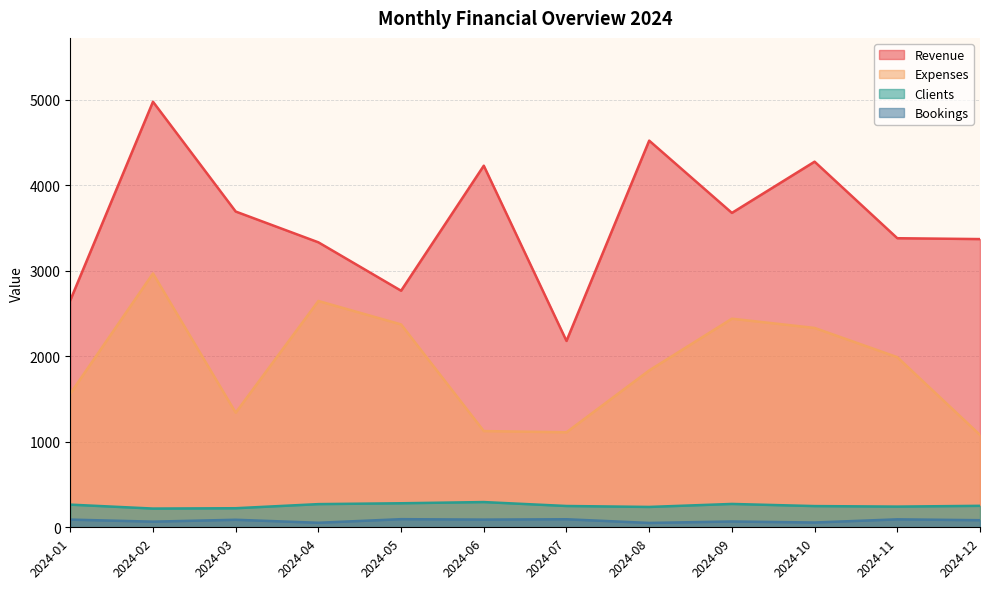

What is the approximate value of Clients at 2024-02, to the nearest 10?

220